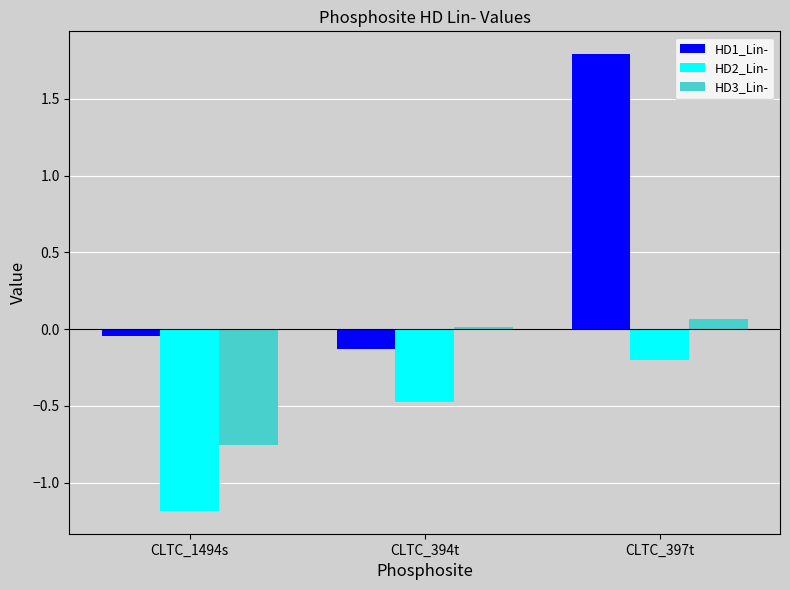

Which category has the highest value across all series?

CLTC_397t